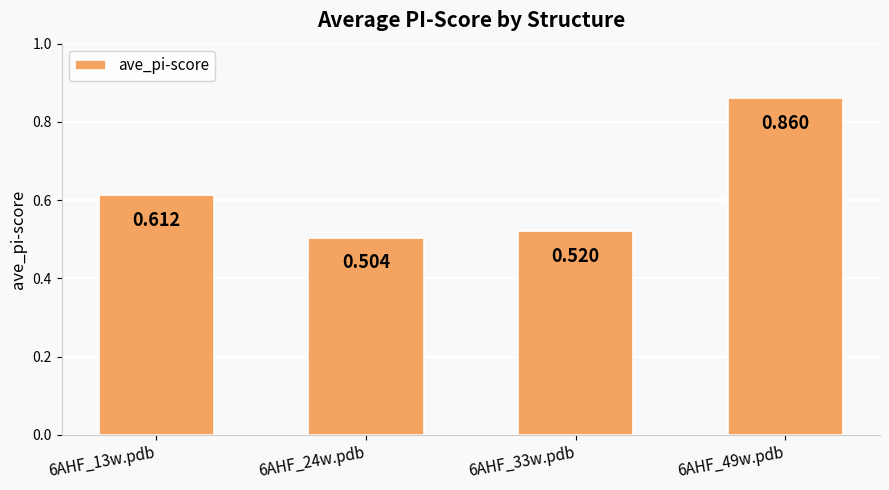

Are the bars horizontal?

No